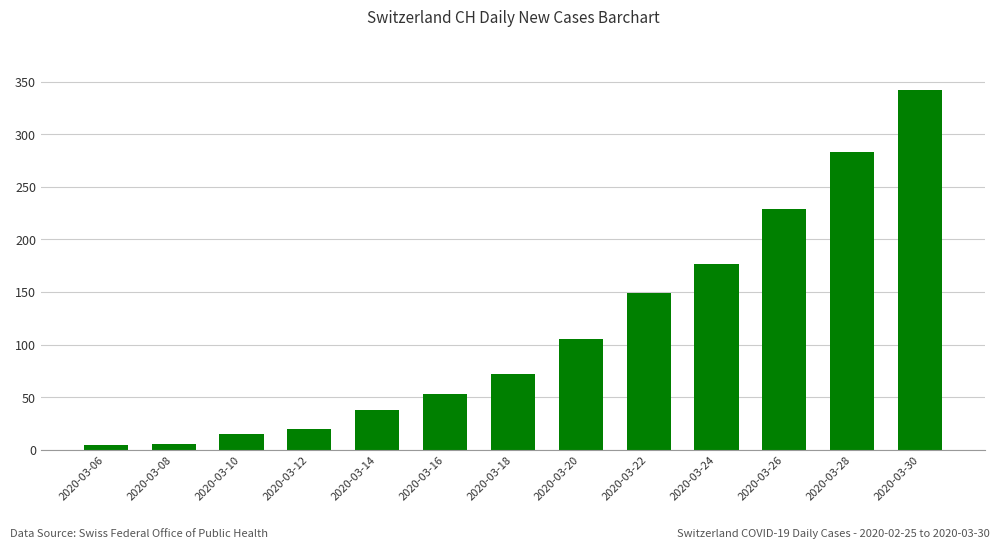

What is the difference between the maximum and minimum values?

338